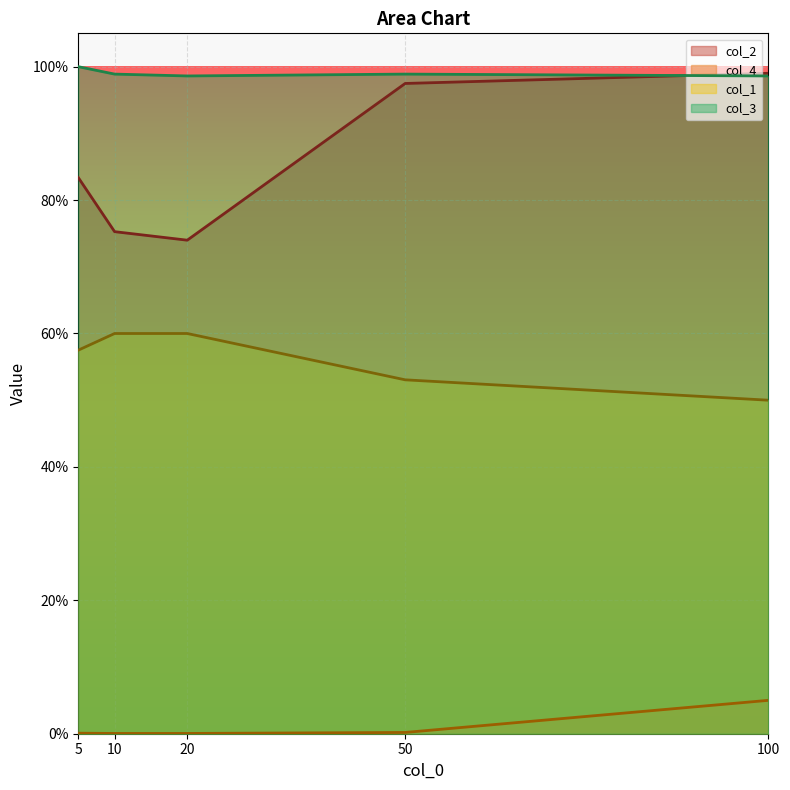

What is the sum of all col_3 values?

4.9